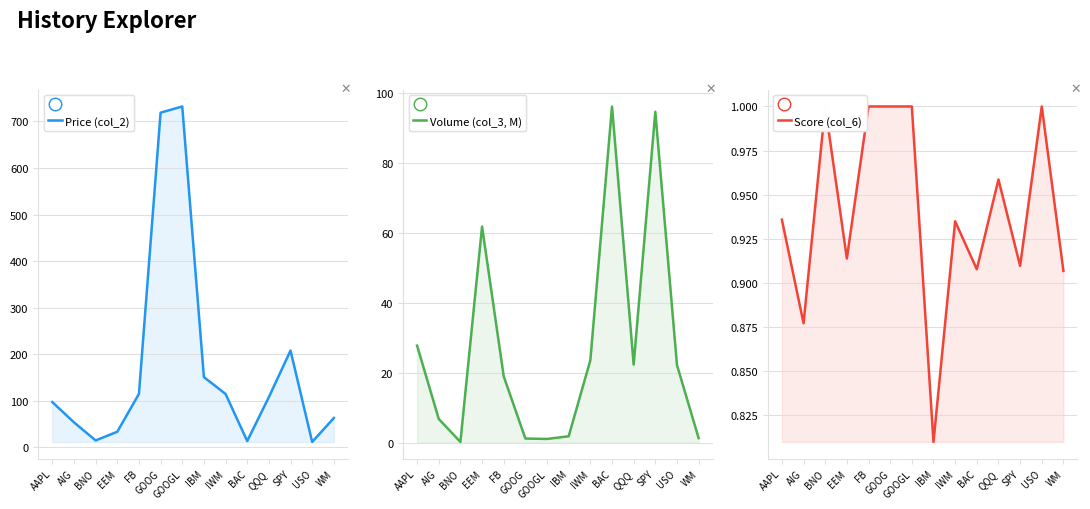

How many interior local peaks does the Score (col_6) series have?

4